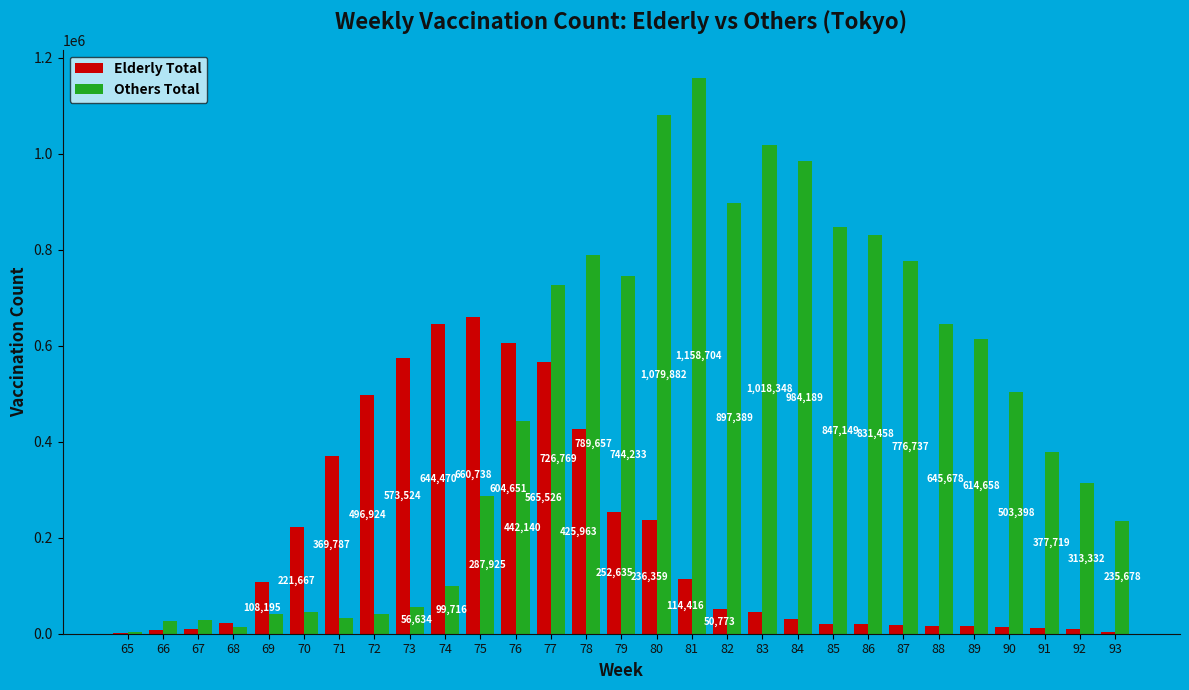

Are the bars horizontal?

No